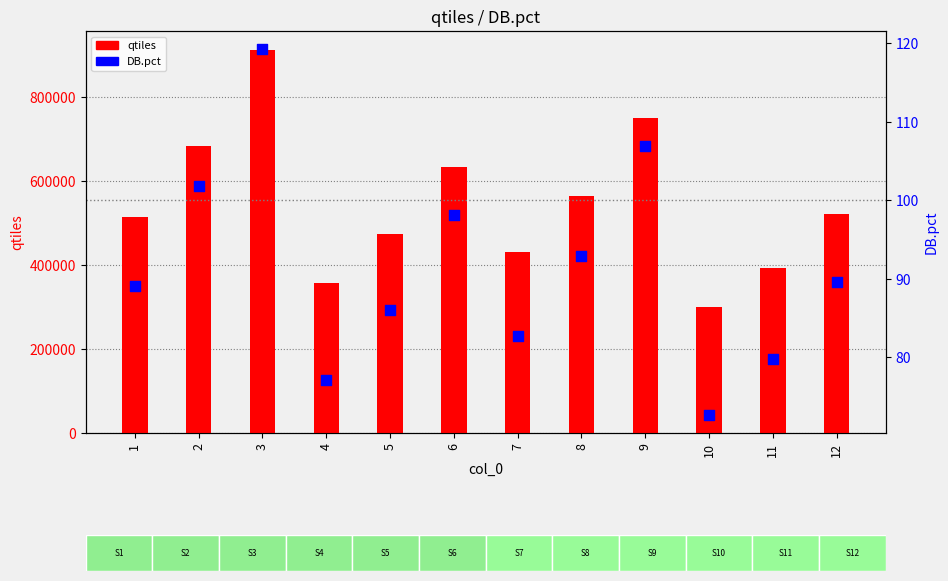

At which category is the sum across all series the highest?

3